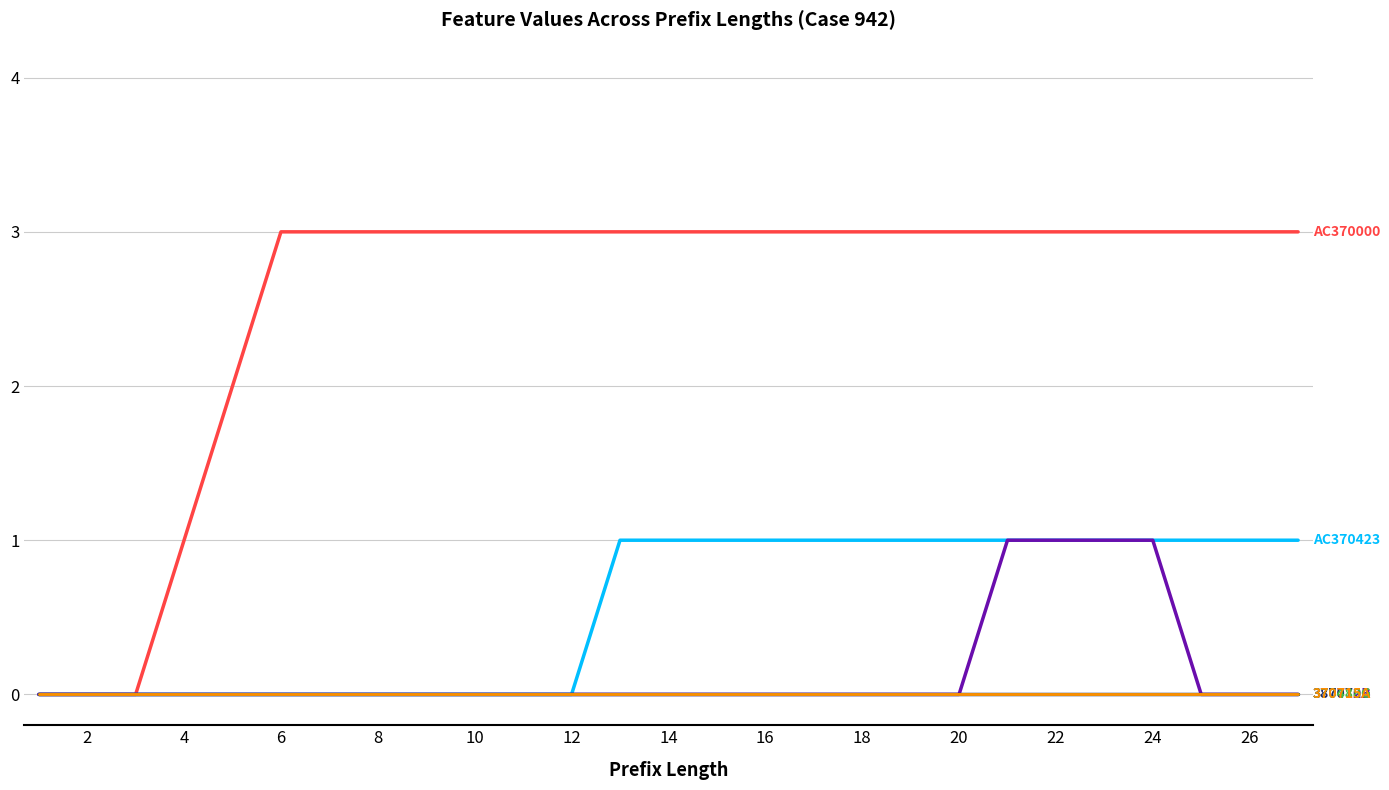

The 370712B series shows 1 at 24. True or false?

False